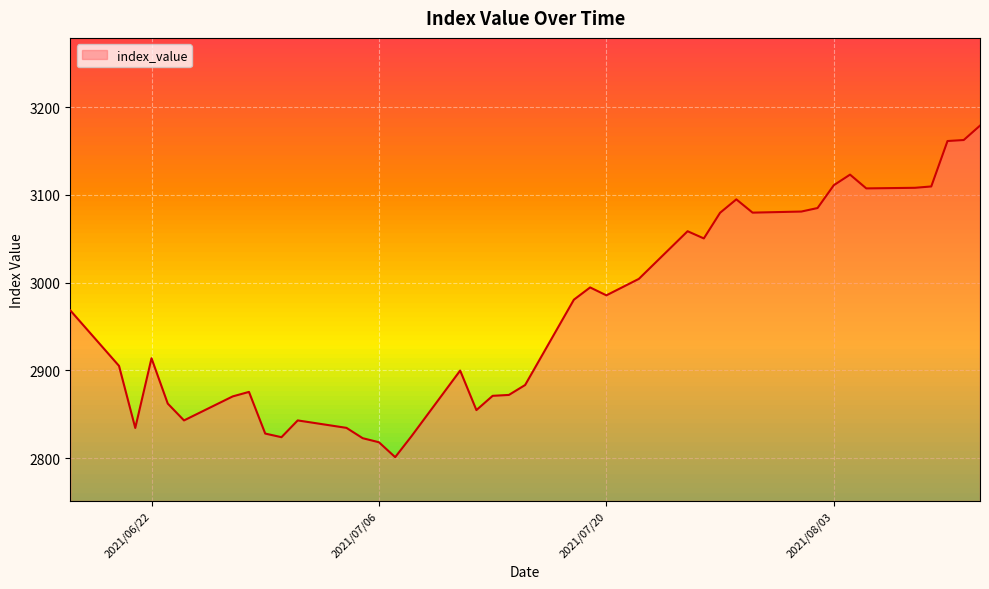

What is the difference between the maximum and second lowest values?

360.9